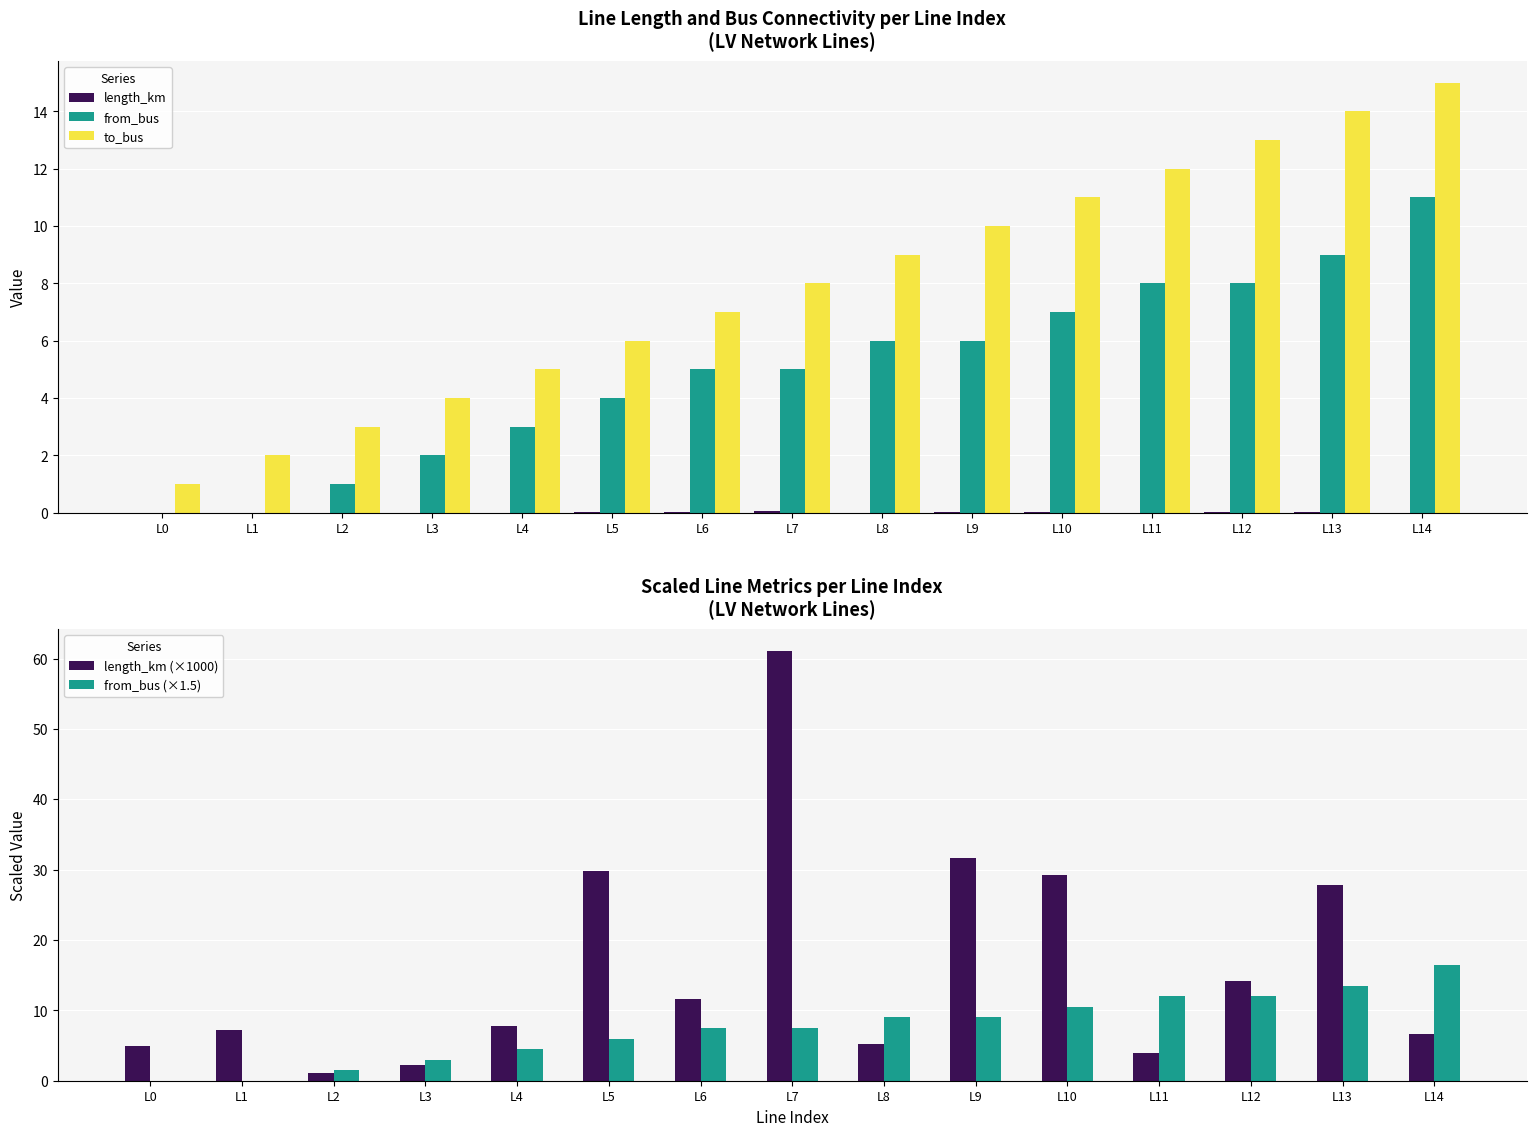

Which series has the largest range (max minus min)?

length_km (×1000)